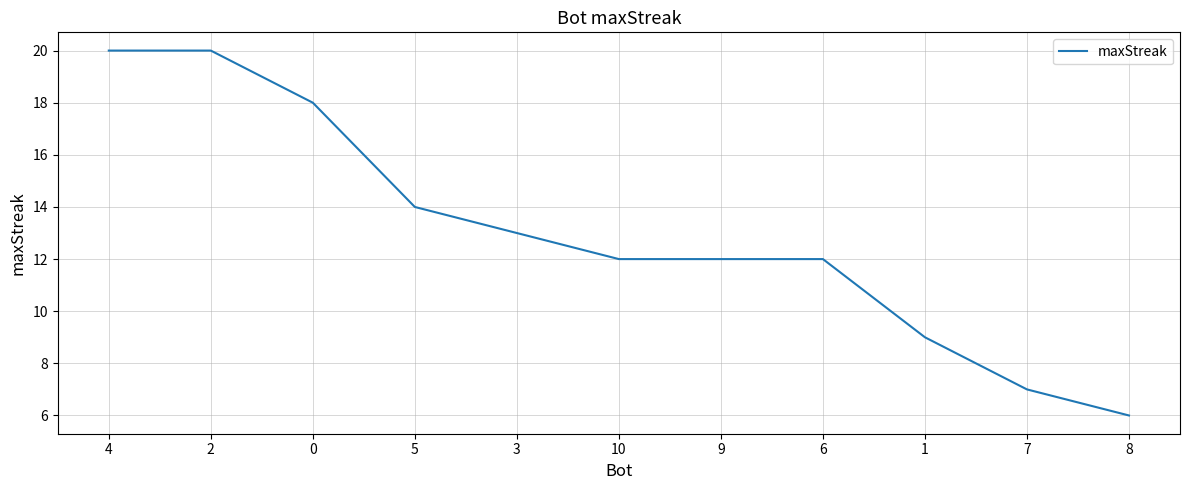

Count the values in the range 9 to 18.

7